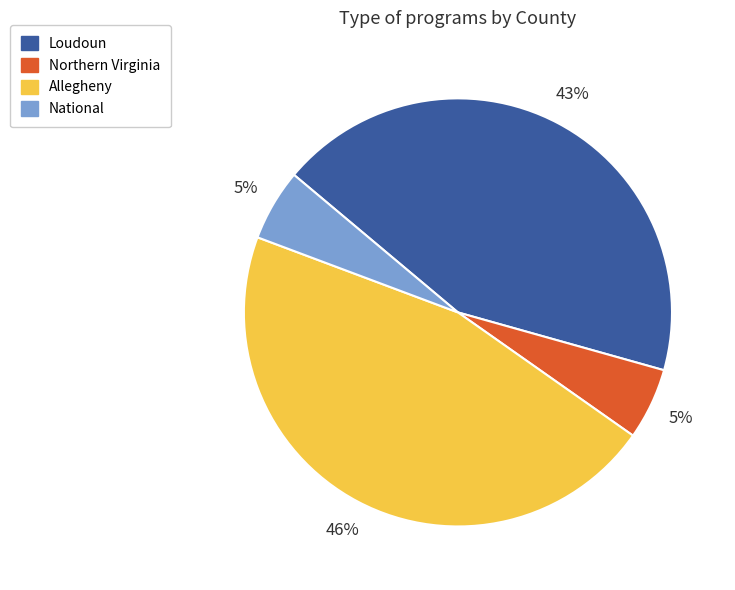

The National slice represents 5% of the pie. True or false?

True